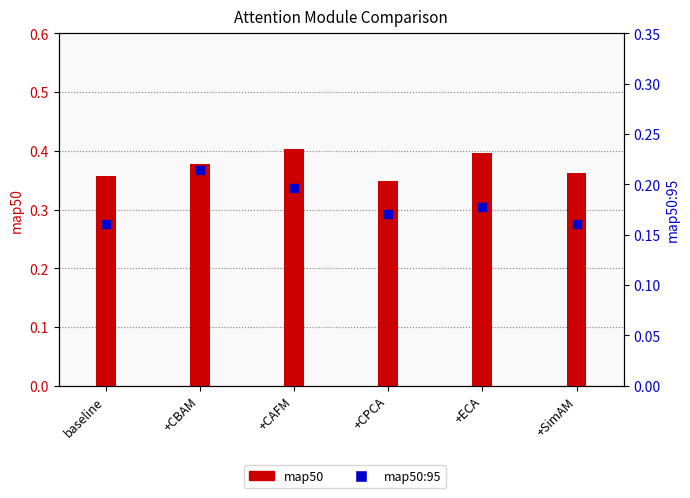

What are all the series names shown in the legend?

map50, map50:95